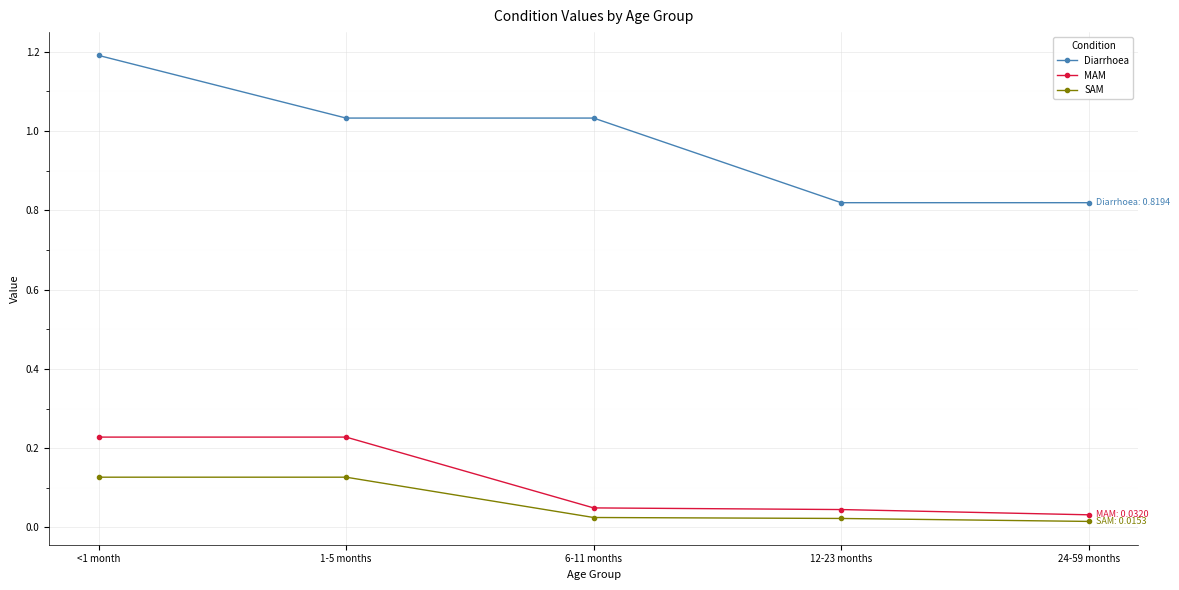

What is the approximate value of Diarrhoea at <1 month?

1.2